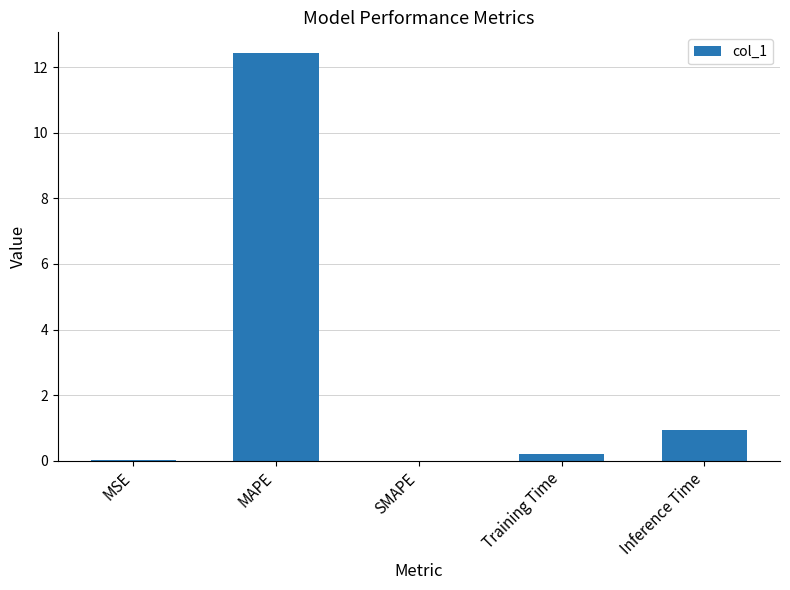

What is the sum of the values at MAPE and SMAPE?

12.4